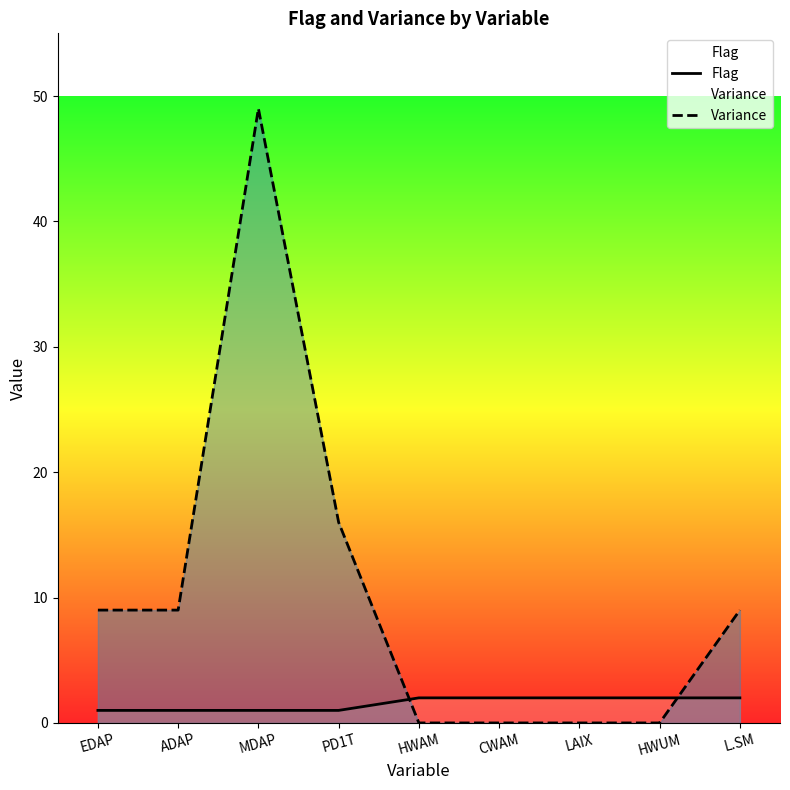

Is it true that Flag equals 3 at HWUM?

False